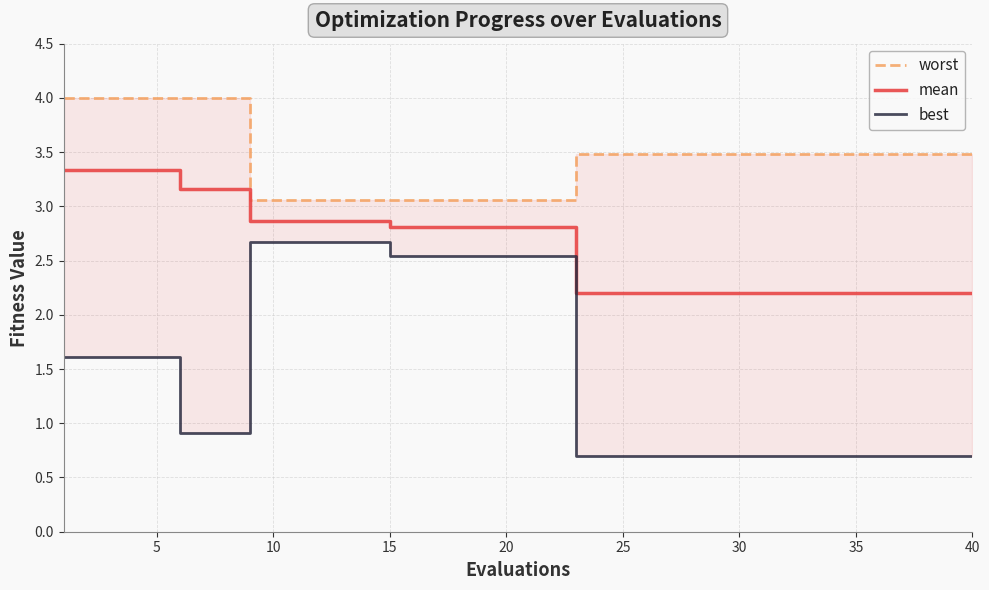

What is the difference between the maximum and second lowest values in the mean series?

1.1